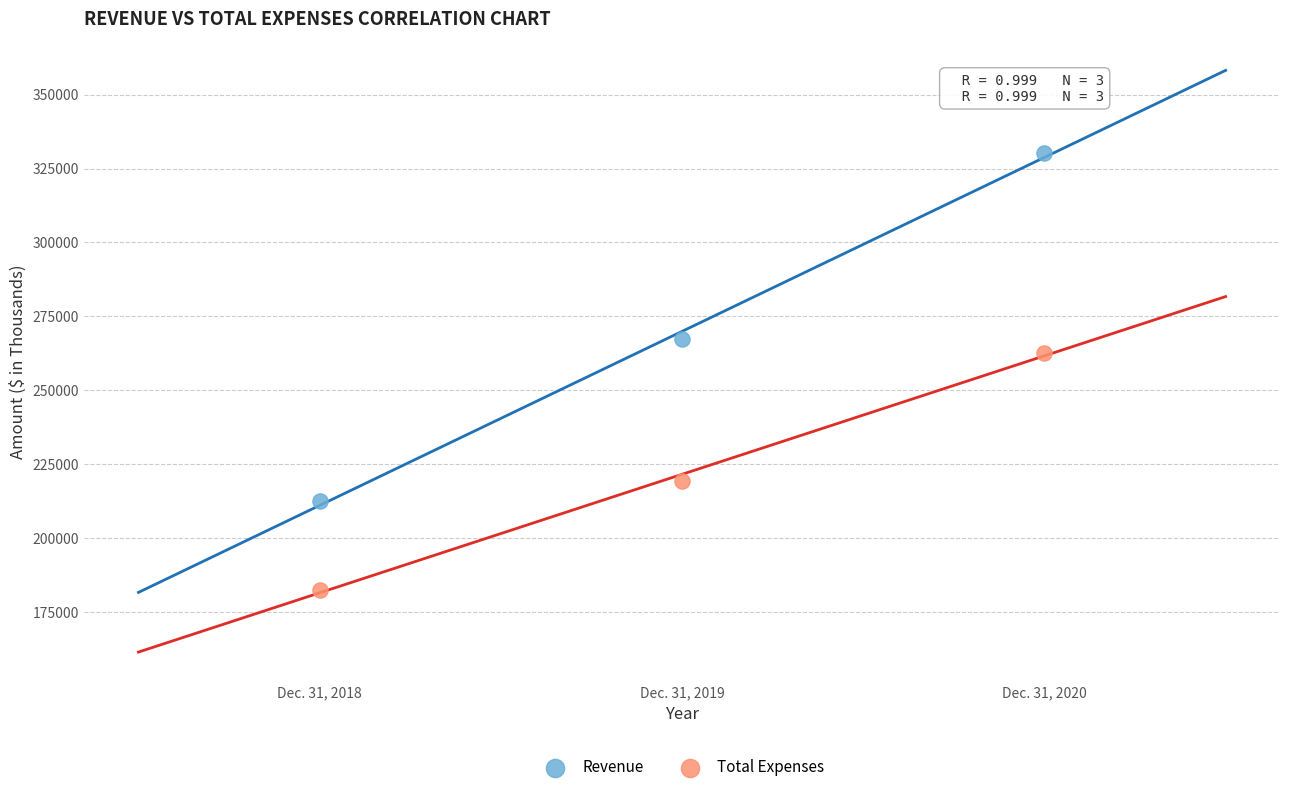

Across all data points, what is the average X value?

2019